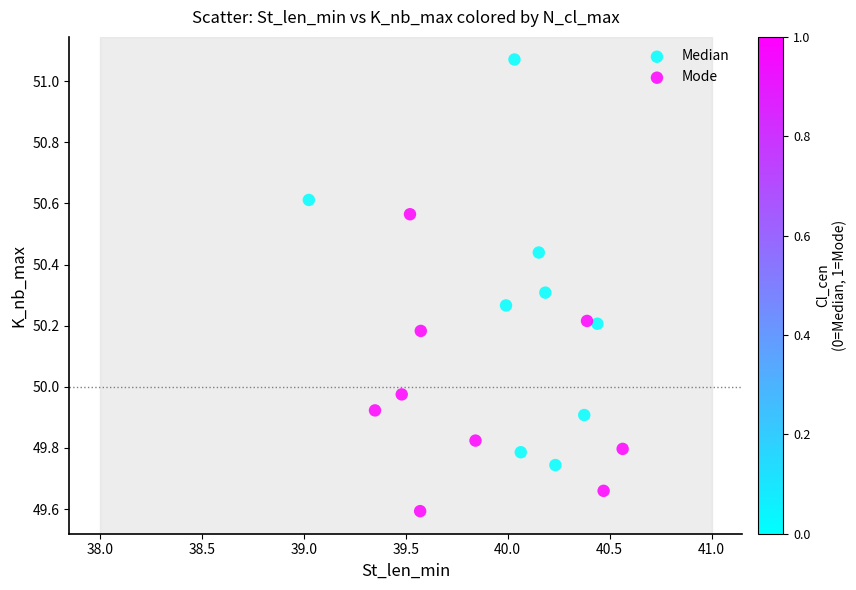

Which series has the largest Y range (max minus min)?

Median